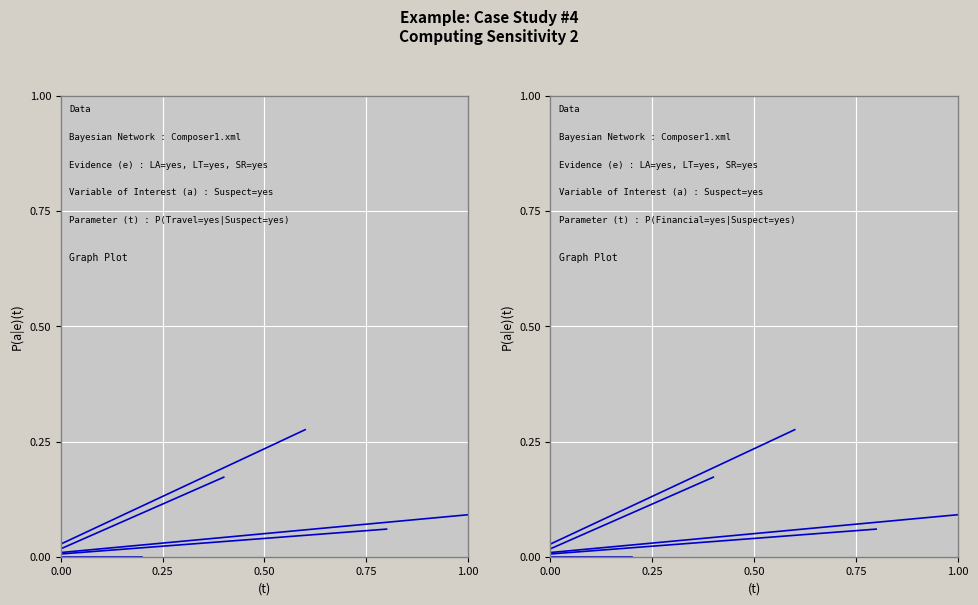

Which has a higher value, 0.00 or 0.25?

0.25